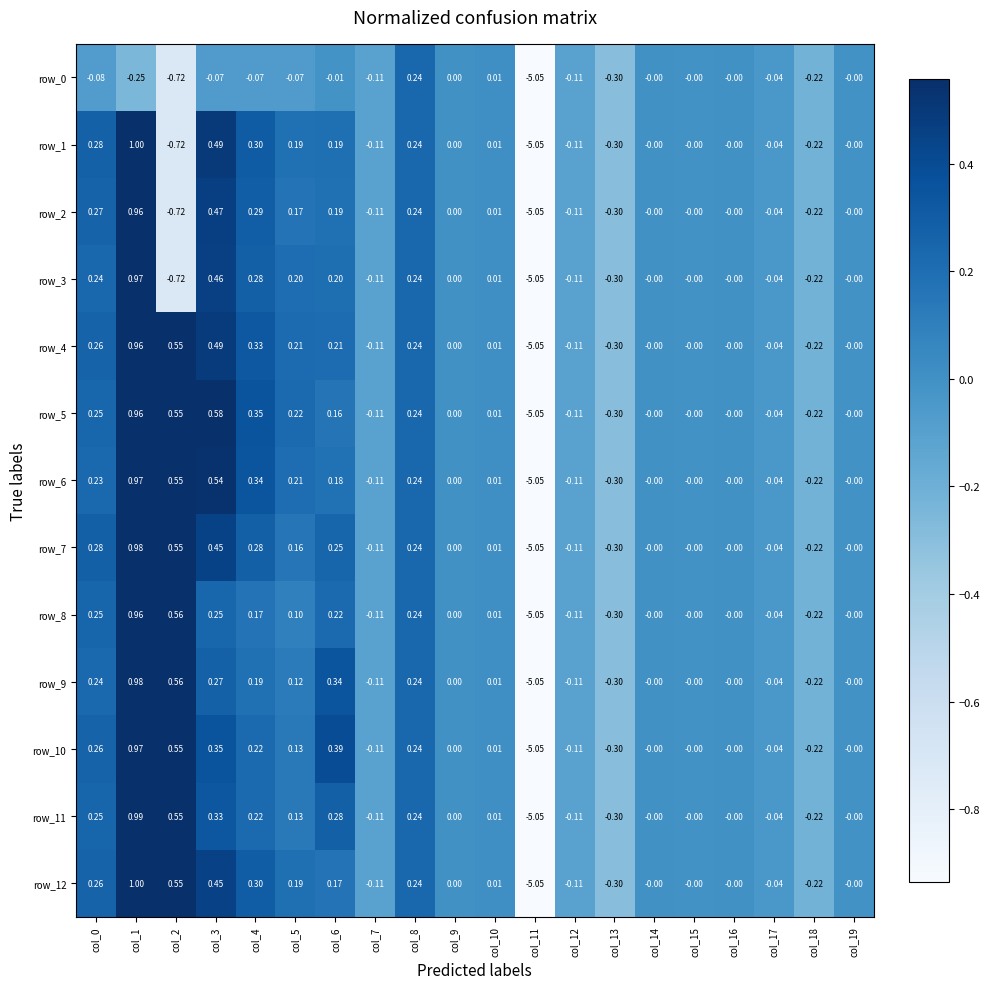

How many values in row_9 are below zero?

6